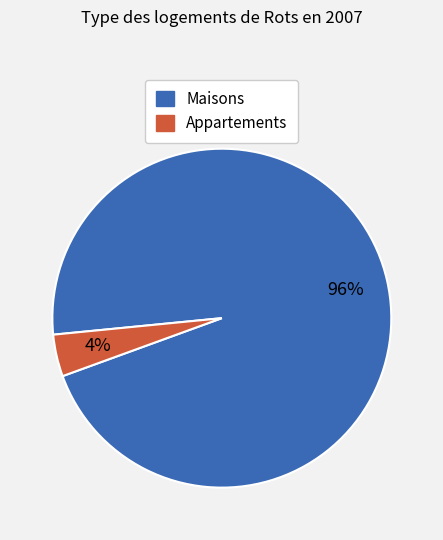

To the nearest percent, what is the average slice percentage?

50%